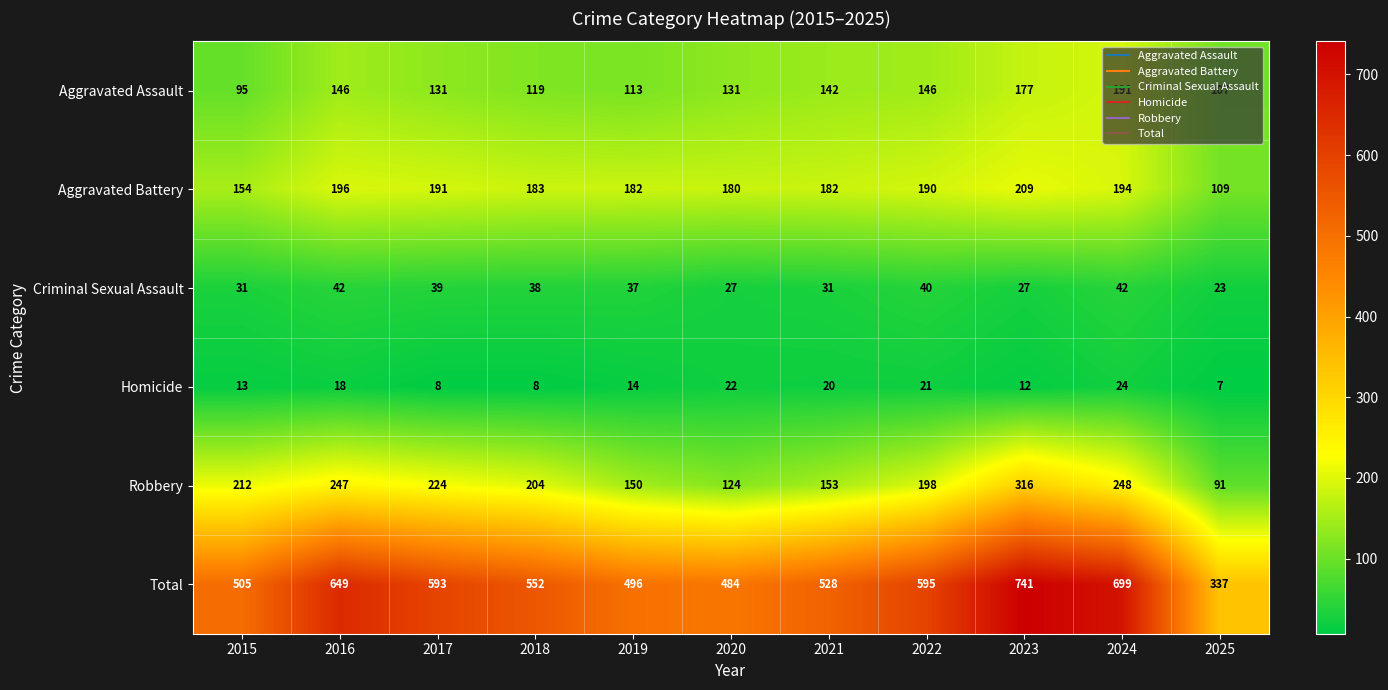

What is the difference between the maximum and minimum values in the Homicide series?

17